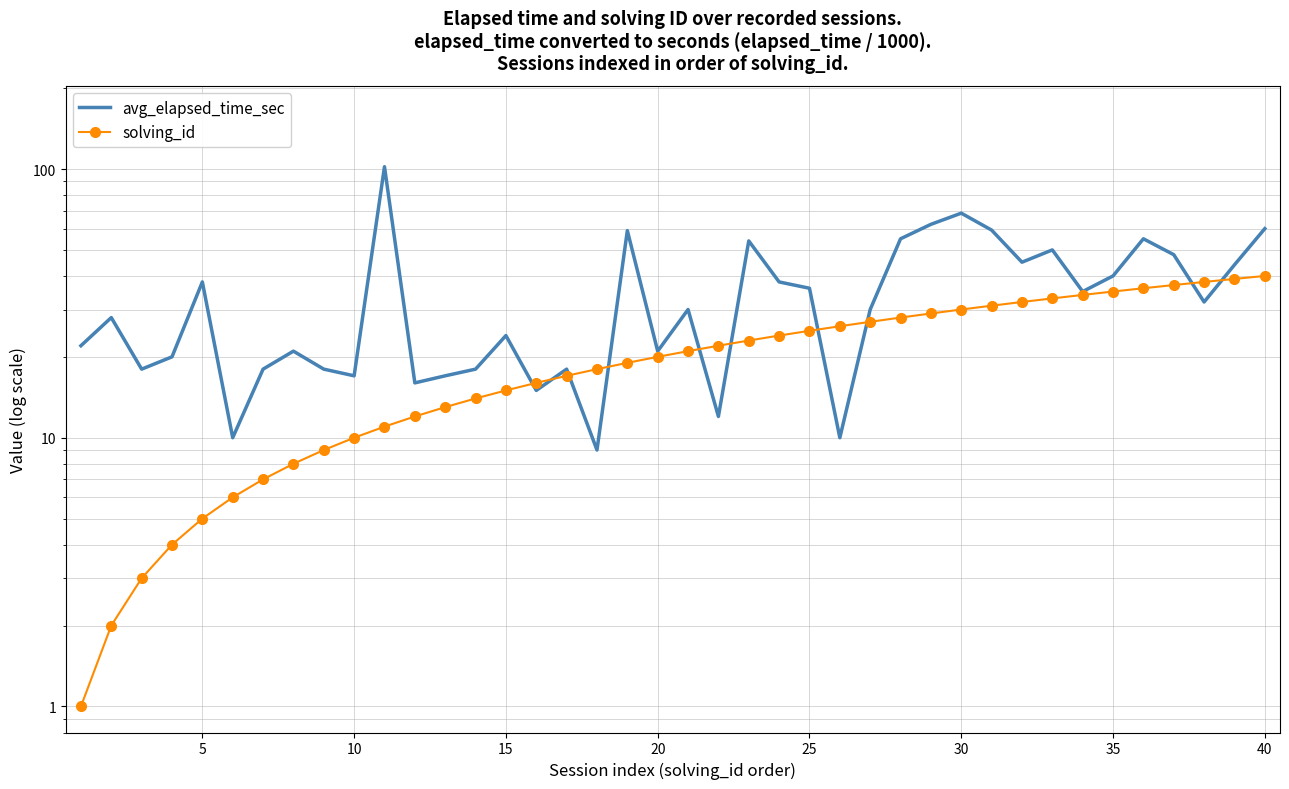

What is the difference between the maximum and minimum values in the solving_id series?

39.0